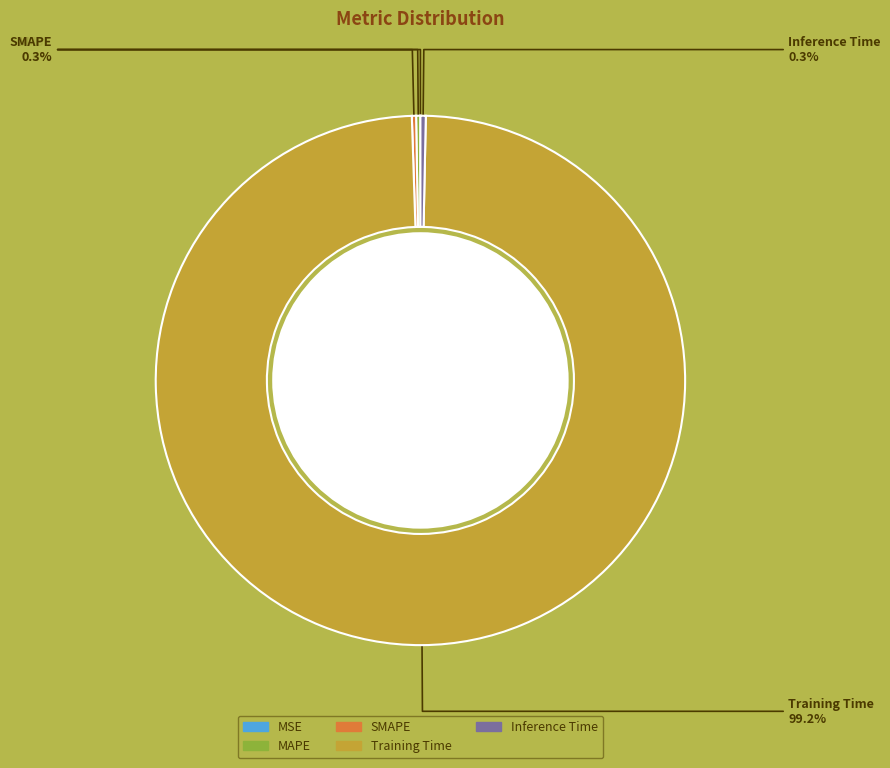

To the nearest percent, what is the difference between the largest and smallest slice percentages?

99%